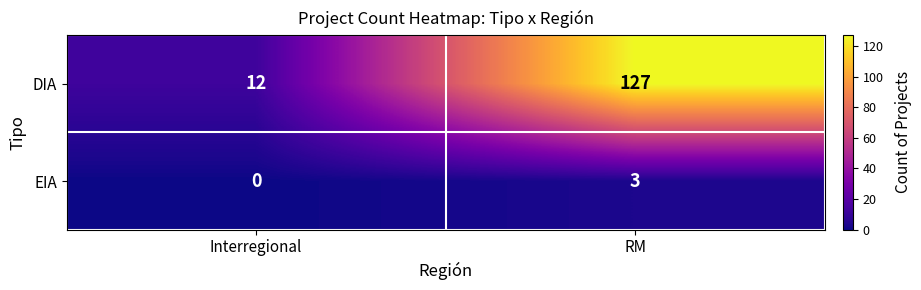

How many categories are shown in the chart?

2